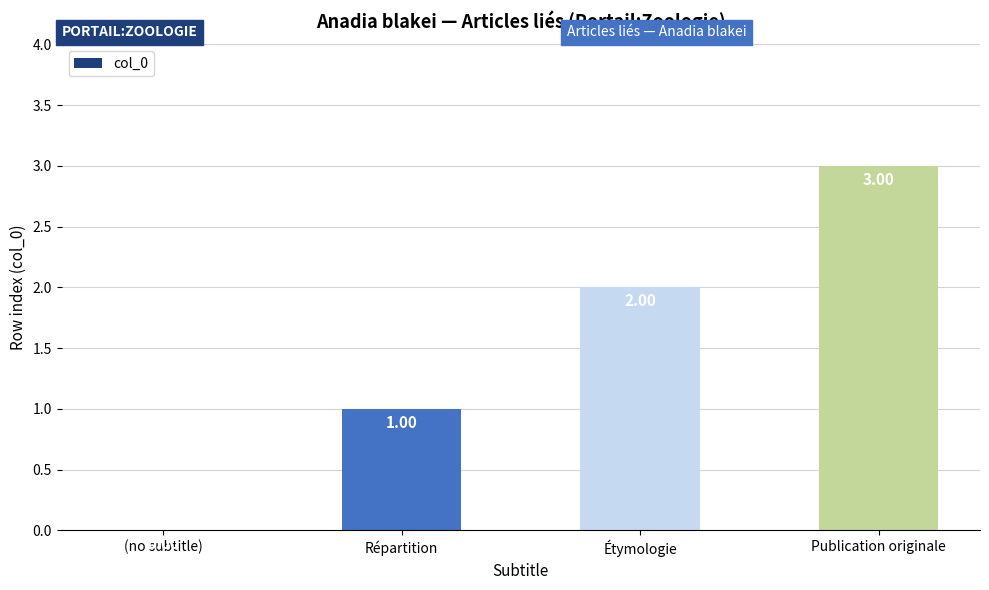

What is the ratio of the value at Répartition to the value at Publication originale?

0.3